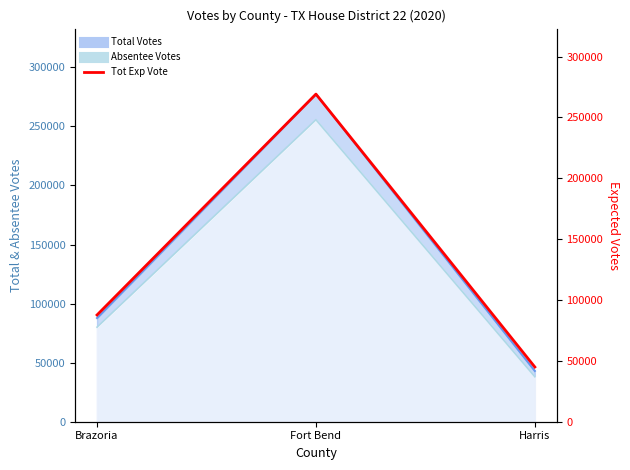

What position from the right is Brazoria?

3